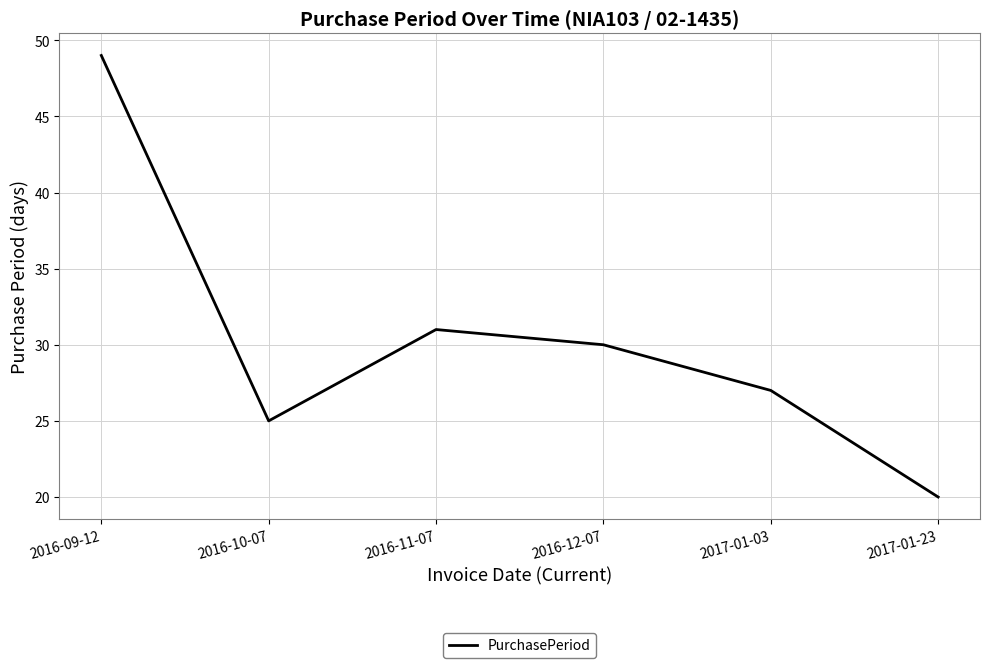

Rank the categories by value from lowest to highest.

2017-01-23, 2016-10-07, 2017-01-03, 2016-12-07, 2016-11-07, 2016-09-12